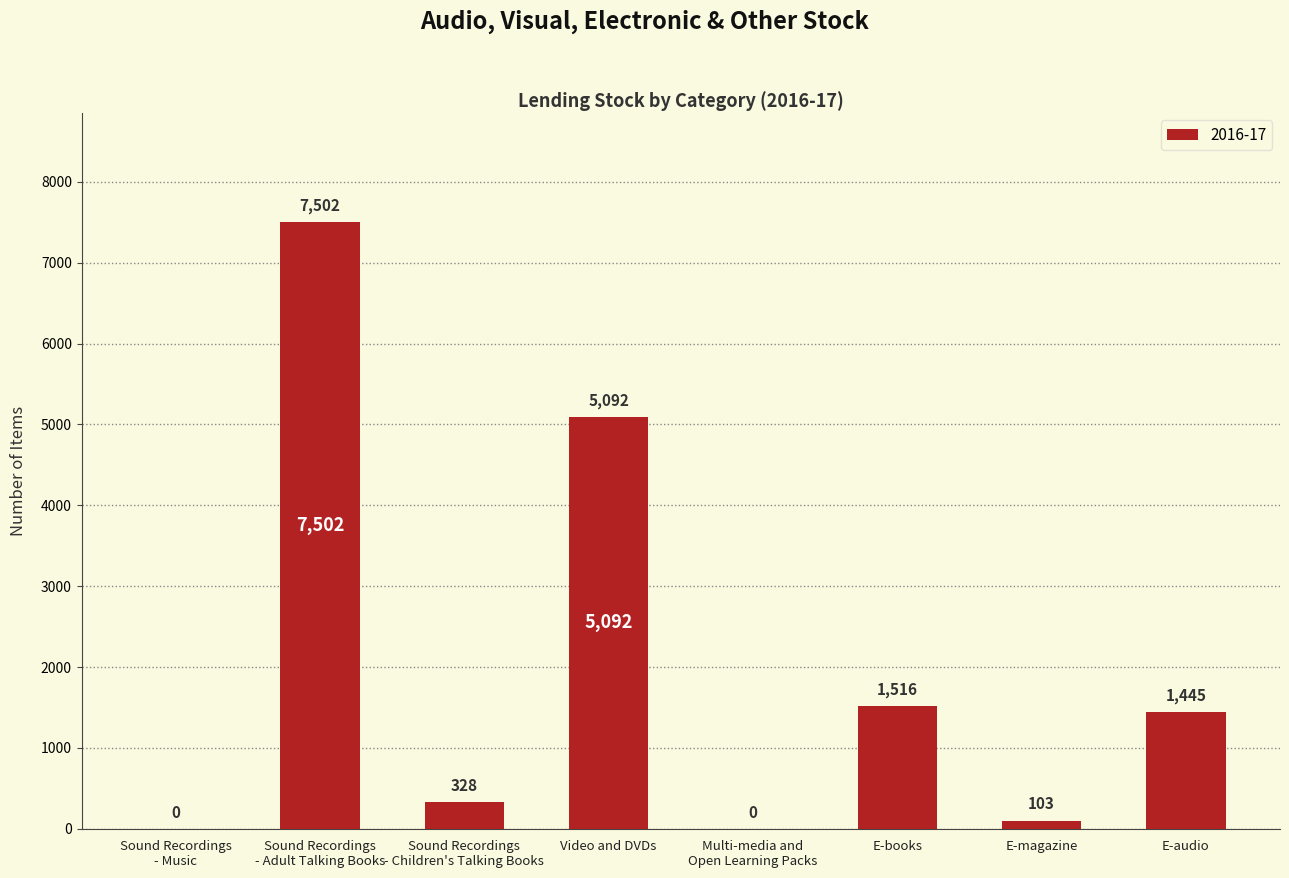

The chart shows a value of 1516 at E-books. True or false?

True